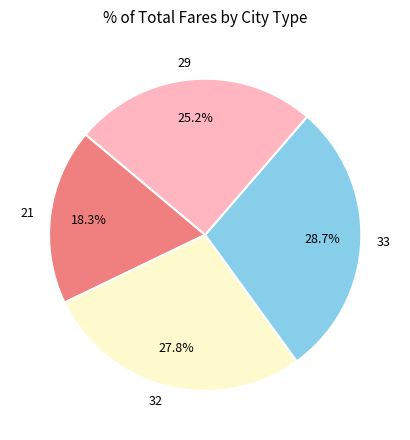

Does 33 account for over 50% of the chart?

No